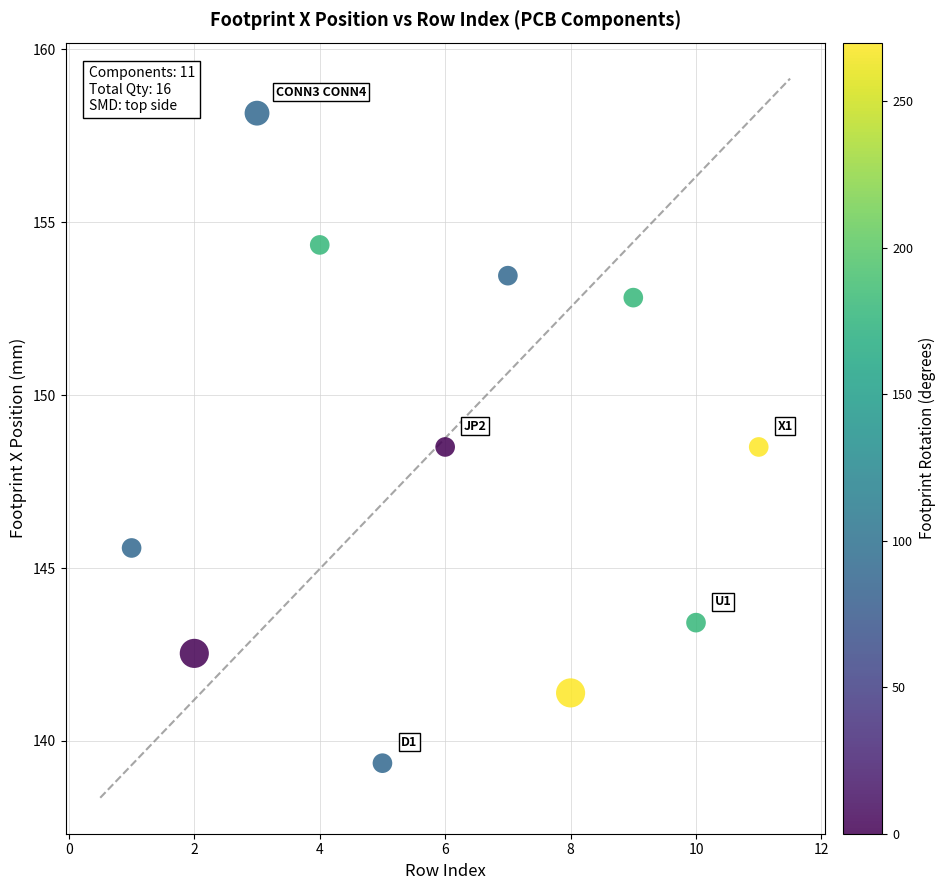

What is the average Y value?

148.0